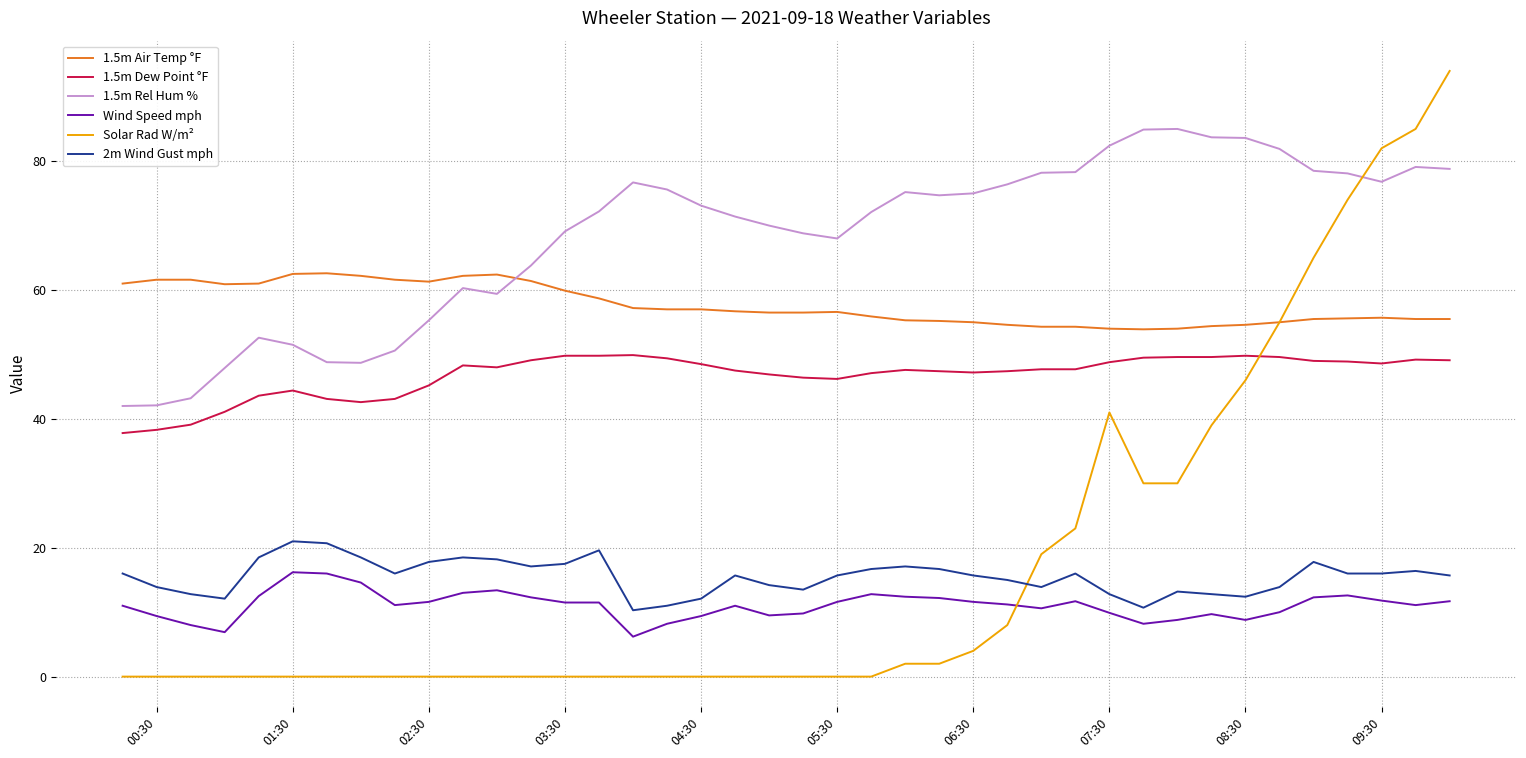

Which series has the largest total across all categories?

1.5m Rel Hum %